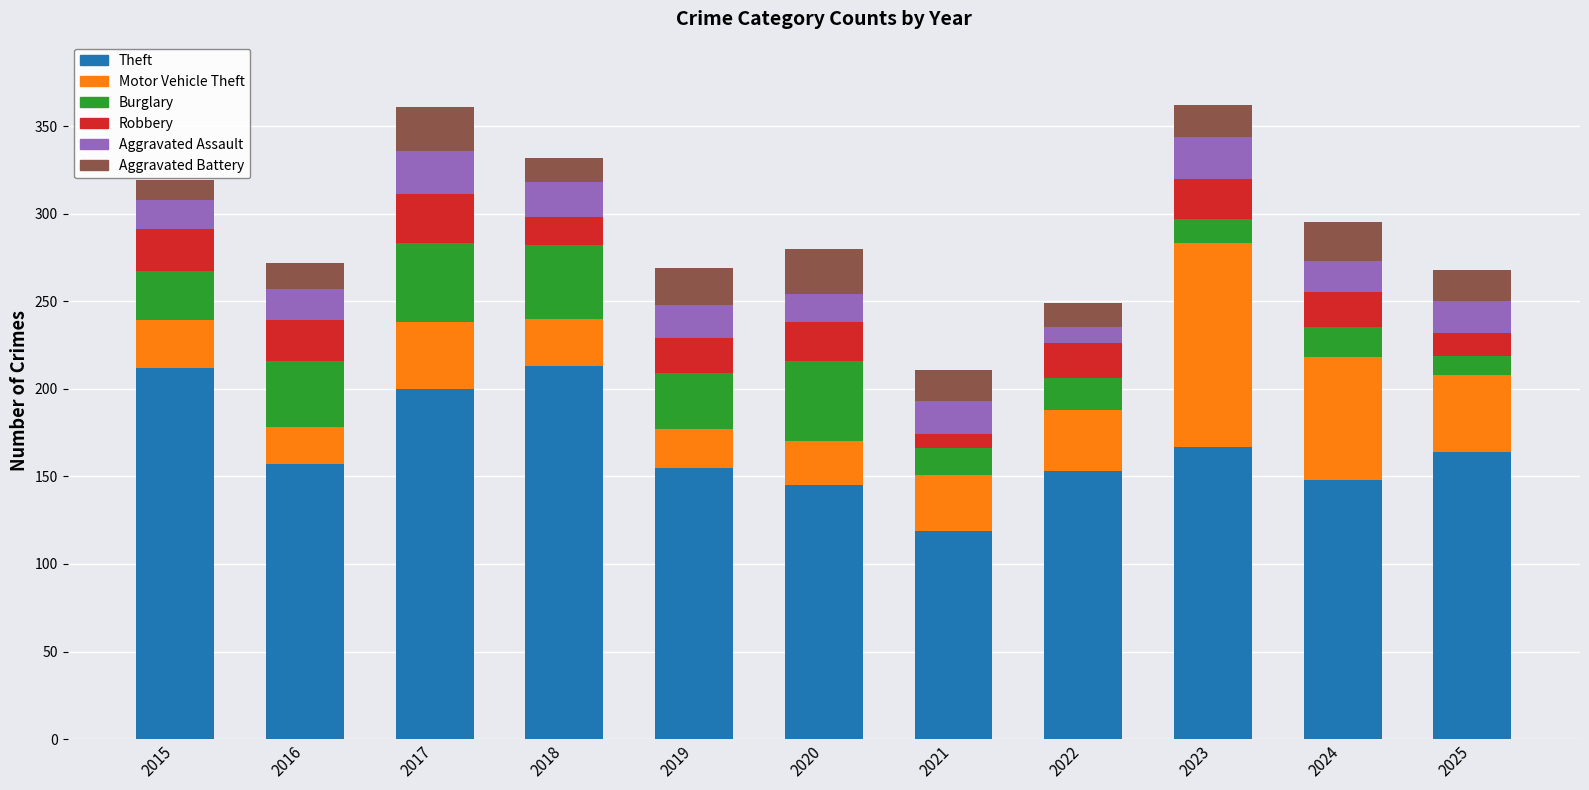

What is the total value across all series at 2023?

362